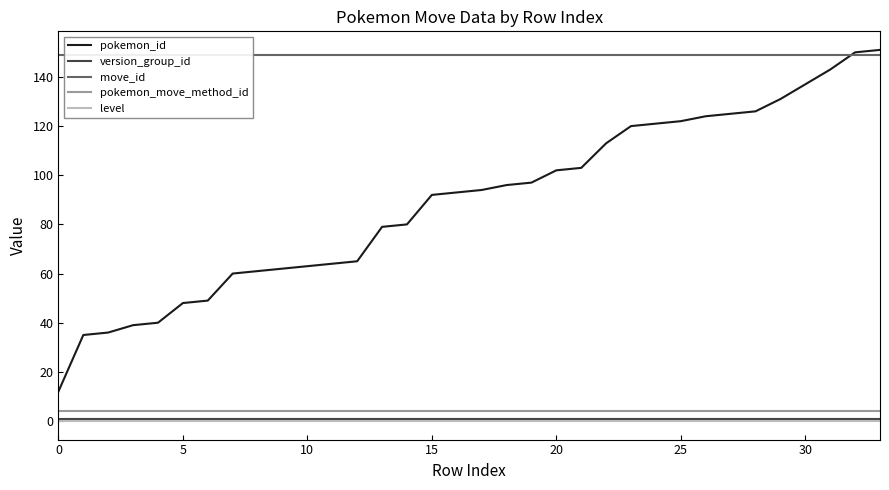

How many times do move_id and pokemon_id cross each other?

1